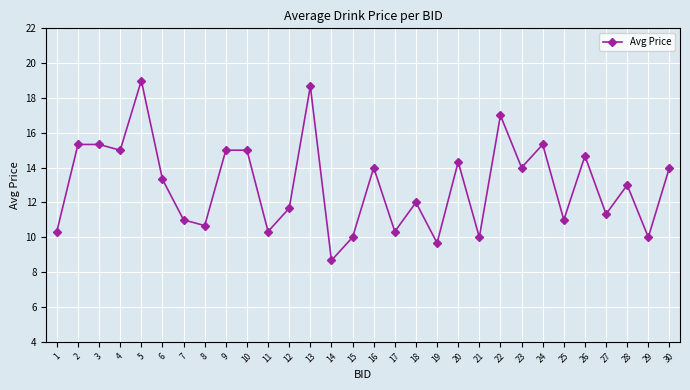

Reading left to right, extract all data points from this chart.

1=10.3	2=15.3	3=15.3	4=15.0	5=19.0	6=13.3	7=11.0	8=10.7	9=15.0	10=15.0	11=10.3	12=11.7	13=18.7	14=8.7	15=10.0	16=14.0	17=10.3	18=12.0	19=9.7	20=14.3	21=10.0	22=17.0	23=14.0	24=15.3	25=11.0	26=14.7	27=11.3	28=13.0	29=10.0	30=14.0